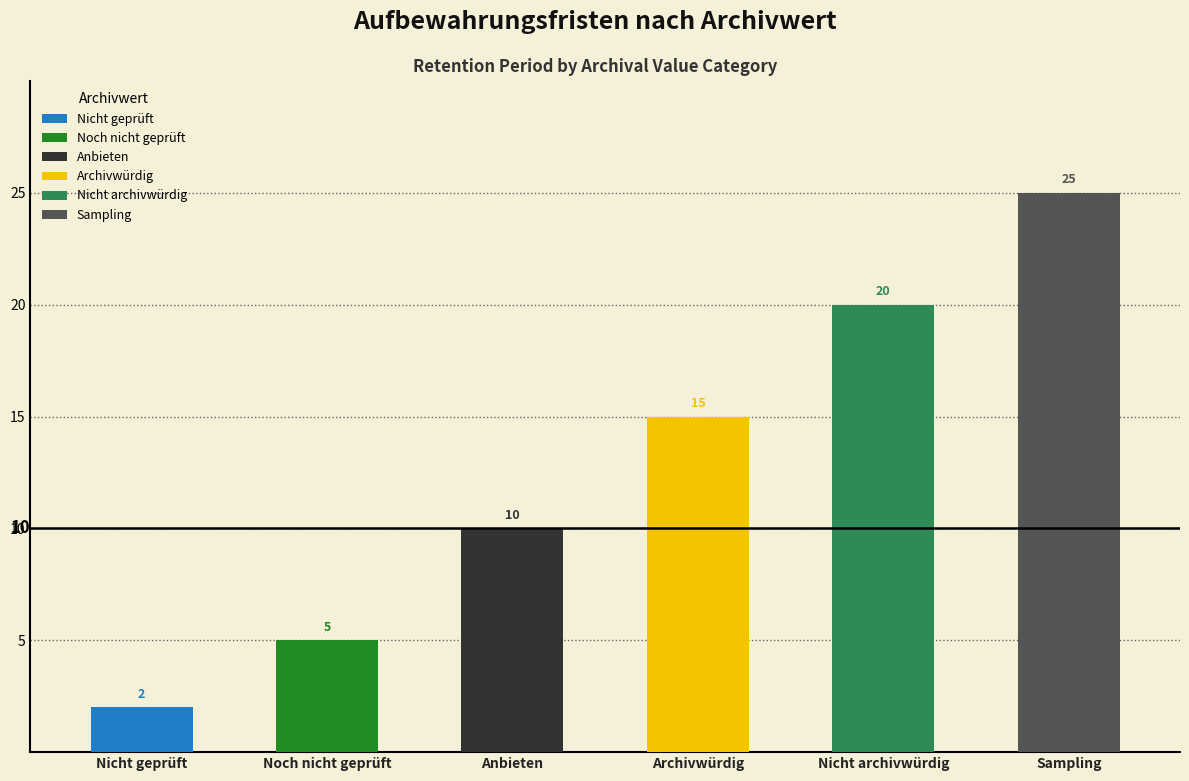

What is the difference between the Noch nicht geprüft values at Nicht geprüft and Noch nicht geprüft?

5